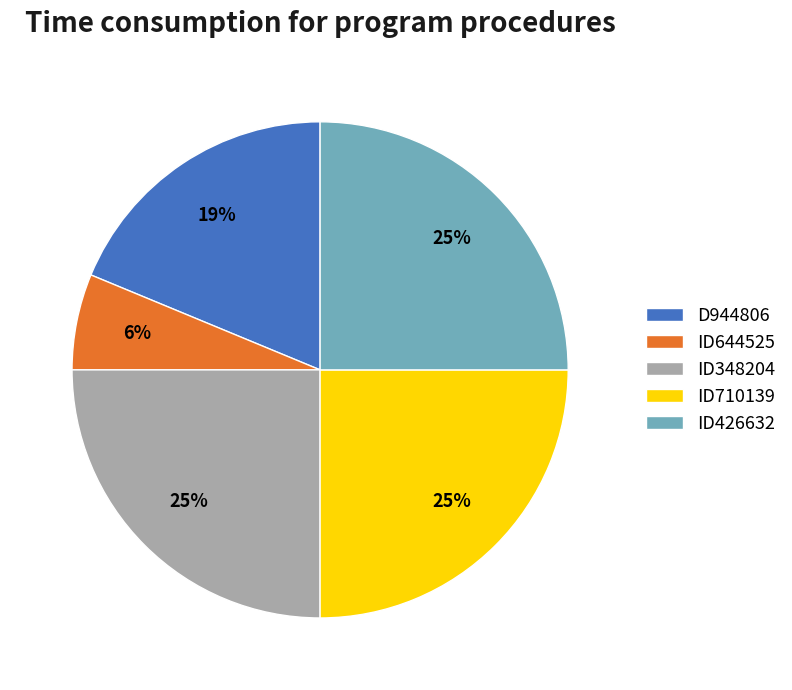

What is the smallest slice in the pie chart?

ID644525